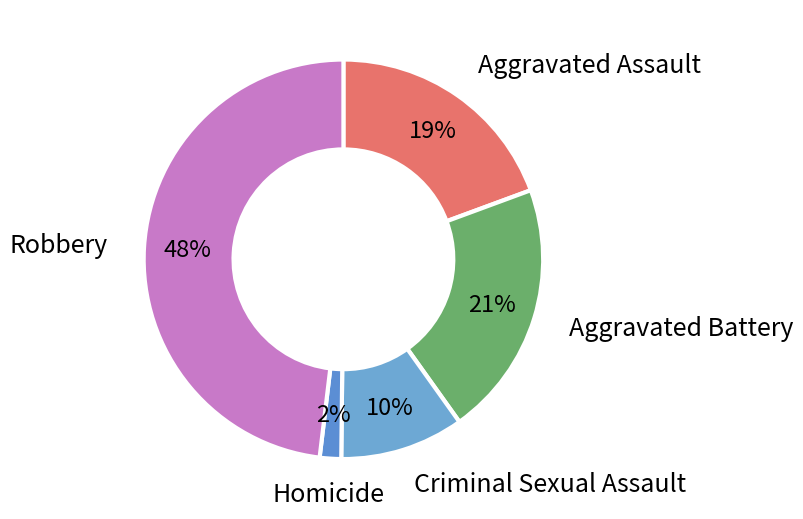

The Aggravated Battery slice represents 21% of the pie. True or false?

True